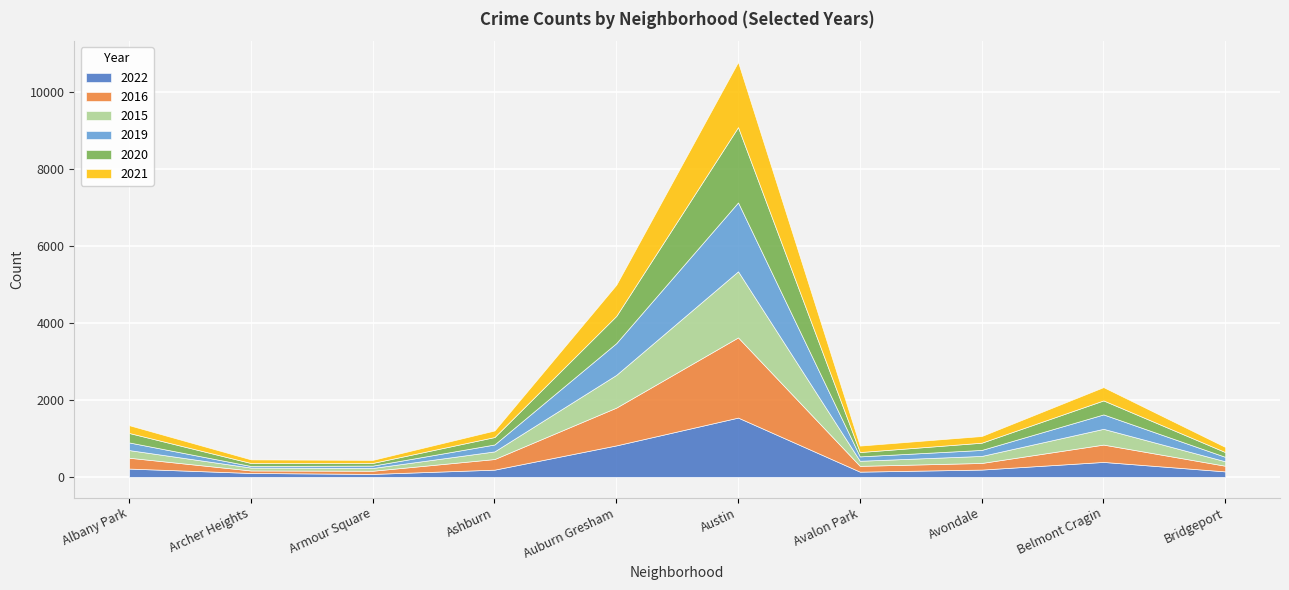

What position from the right is Ashburn?

7